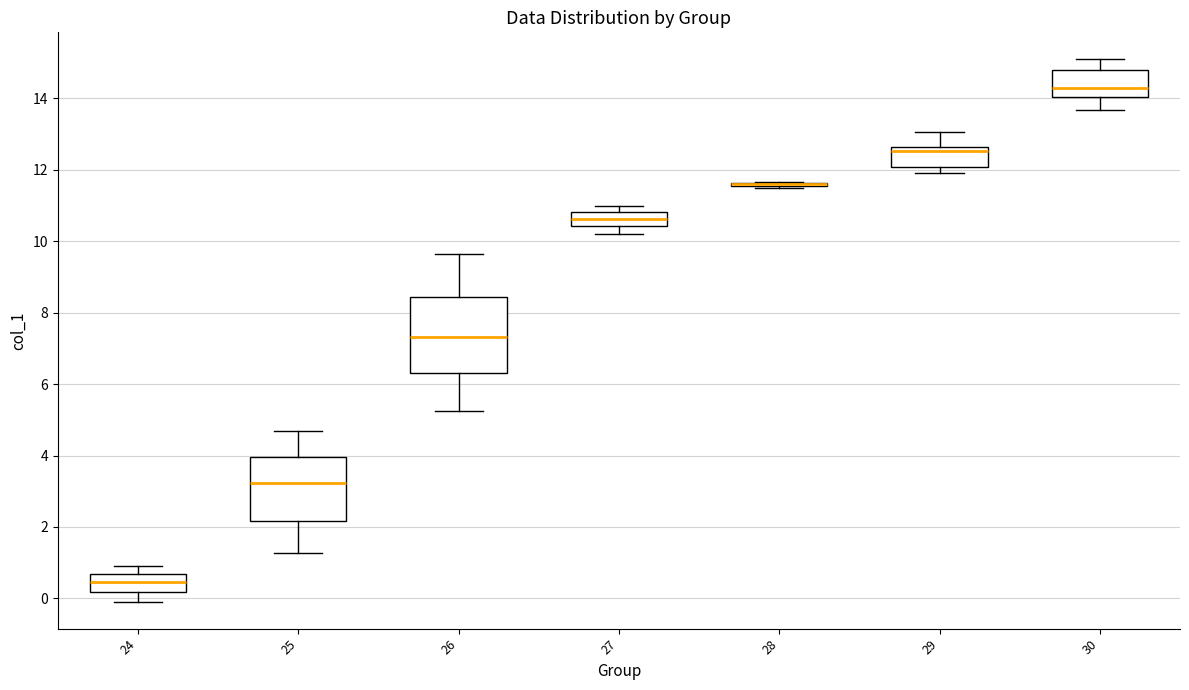

Which box is the tallest, from its lower edge to its upper edge?

26